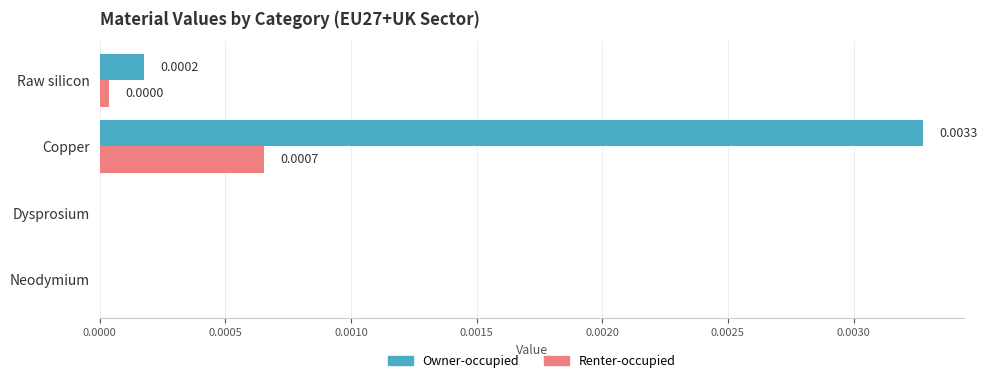

Which series has the largest total across all categories?

Owner-occupied